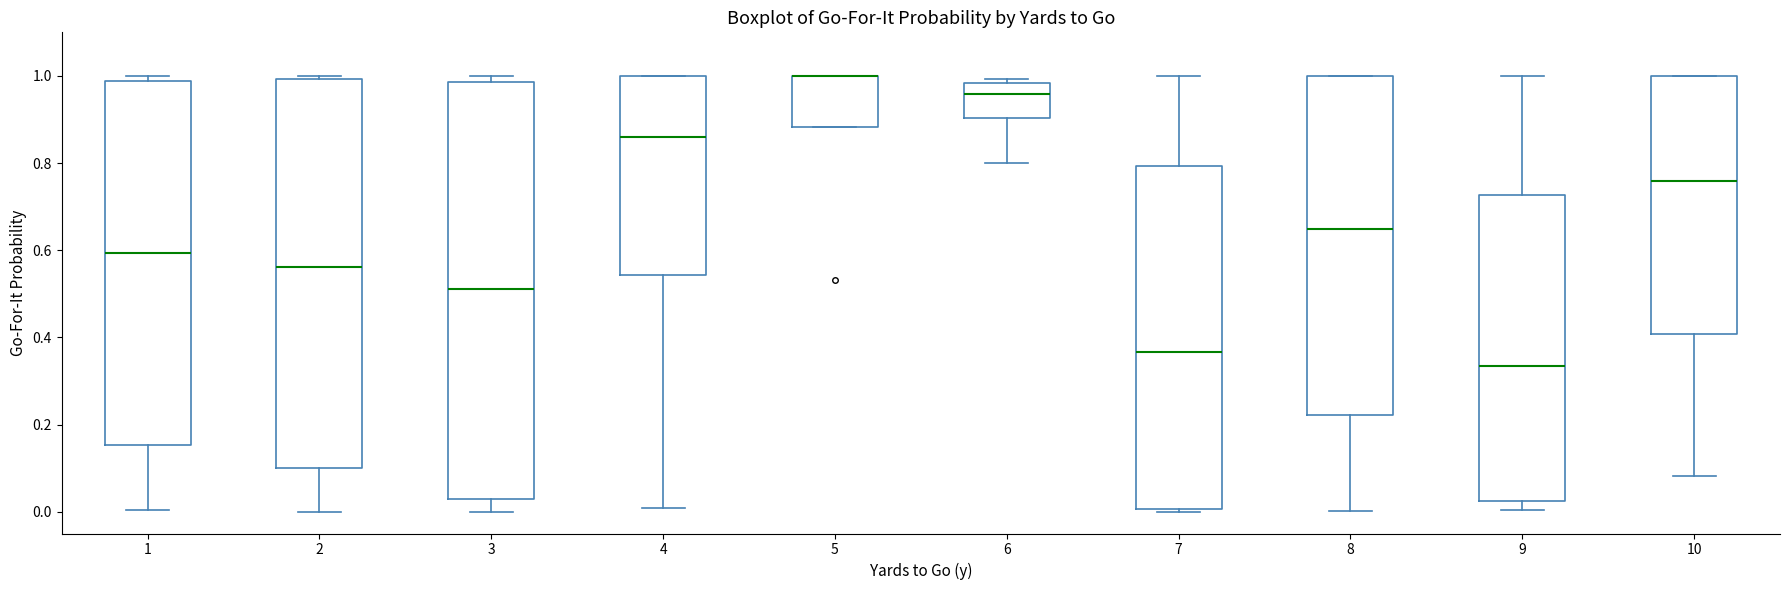

Where is the lower edge of the box at x = 5 on the y-axis? The values are not printed on the chart, so give them approximately, as read against the axis.

0.88